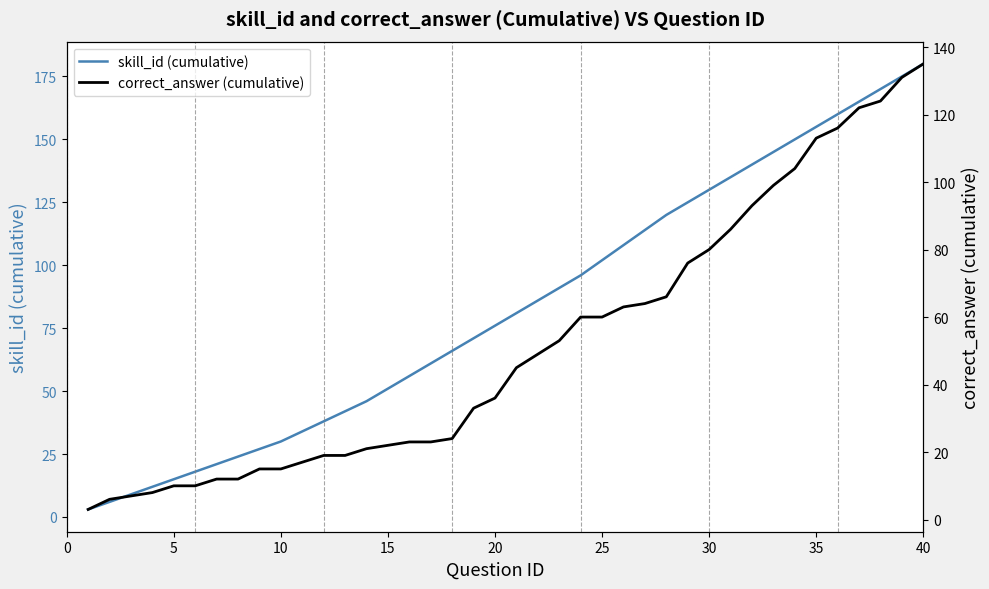

Which series has the largest range (max minus min)?

skill_id (cumulative)